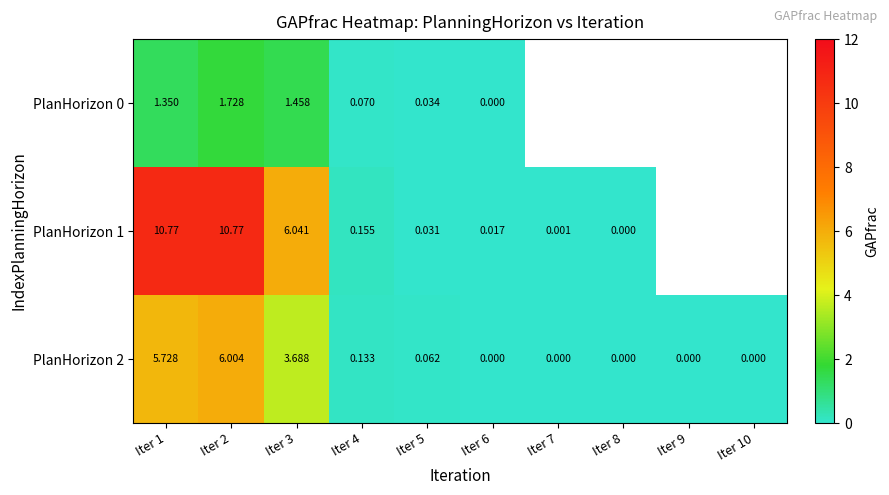

How many categories are shown in the chart?

10